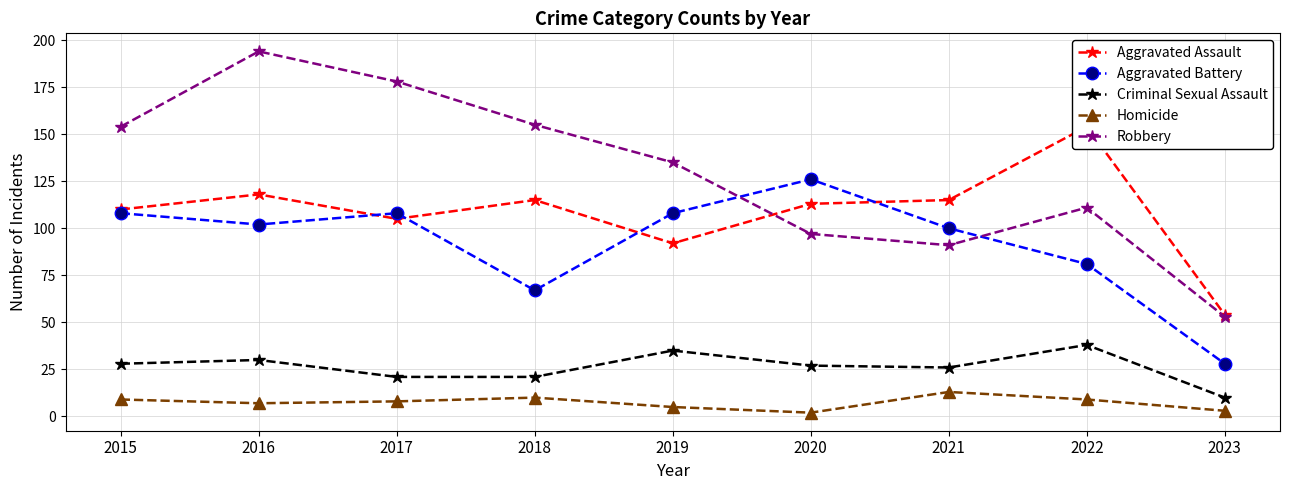

Rank the series at 2022 from lowest to highest value.

Homicide, Criminal Sexual Assault, Aggravated Battery, Robbery, Aggravated Assault